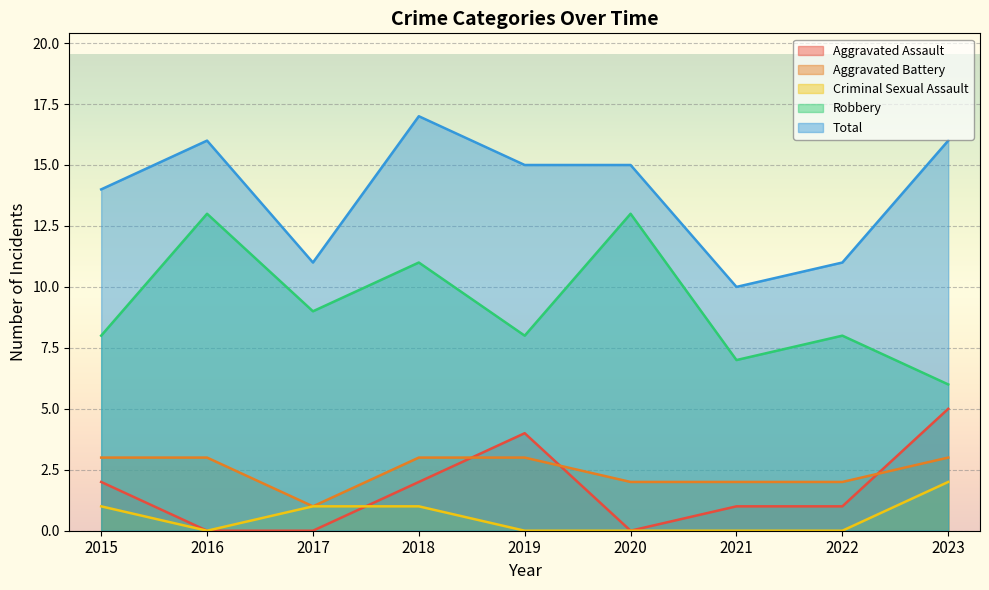

True or false: Robbery has more than 2 interior local peaks.

True